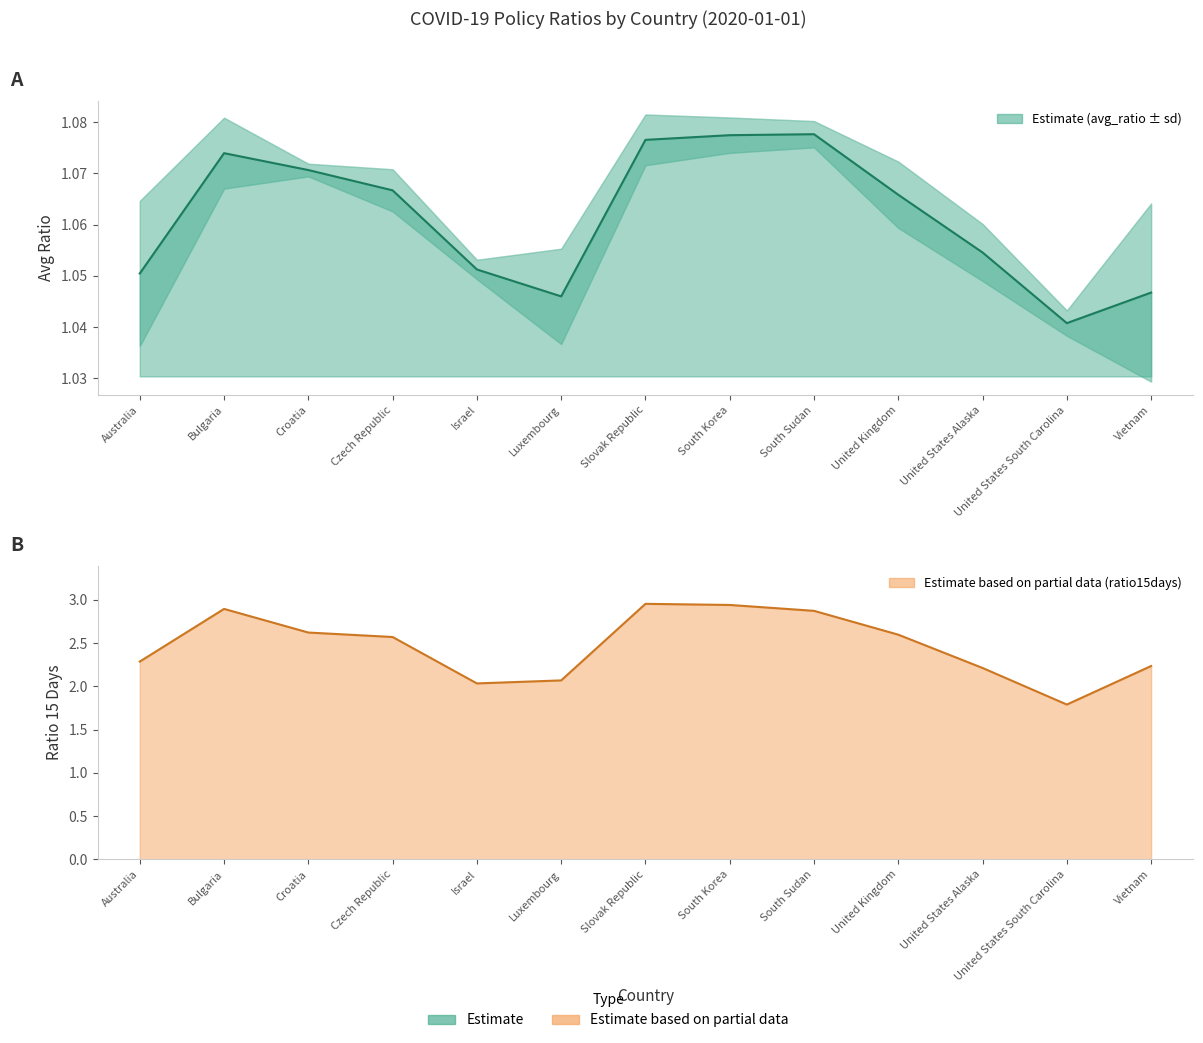

List the labels in order of value, largest first.

South Sudan, South Korea, Slovak Republic, Bulgaria, Croatia, Czech Republic, United Kingdom, United States Alaska, Israel, Australia, Vietnam, Luxembourg, United States South Carolina